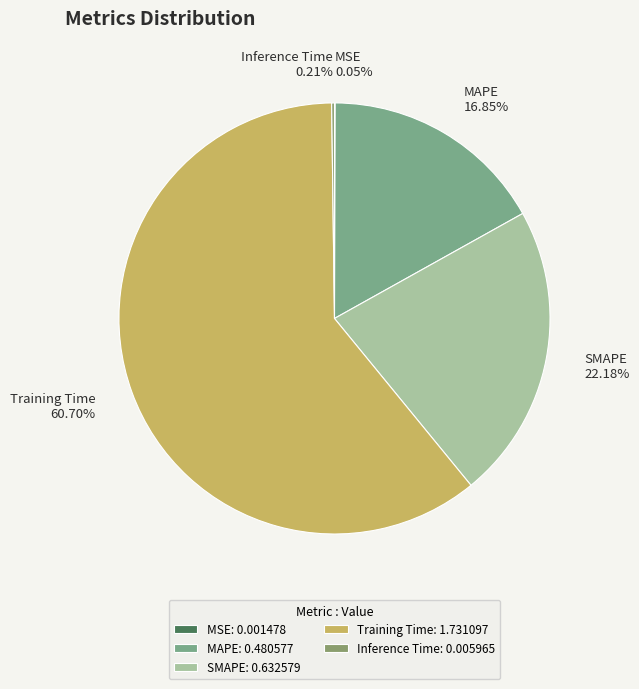

Does any single category account for the majority?

Yes